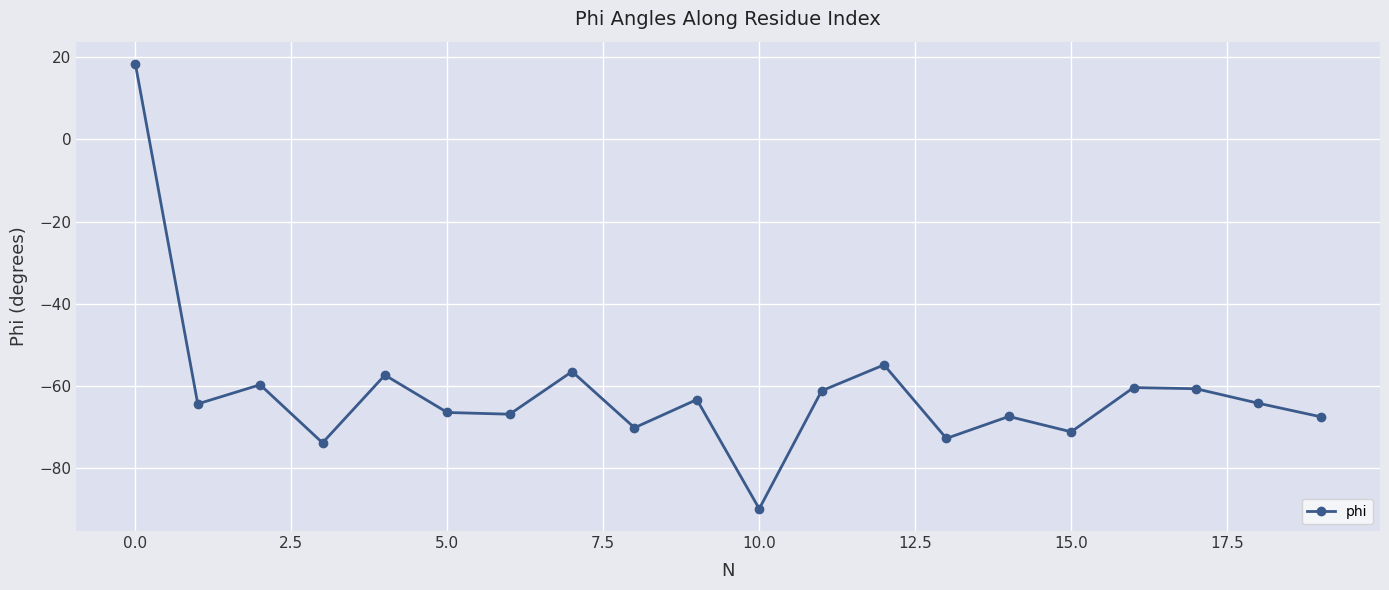

How many lines are shown in the chart?

1